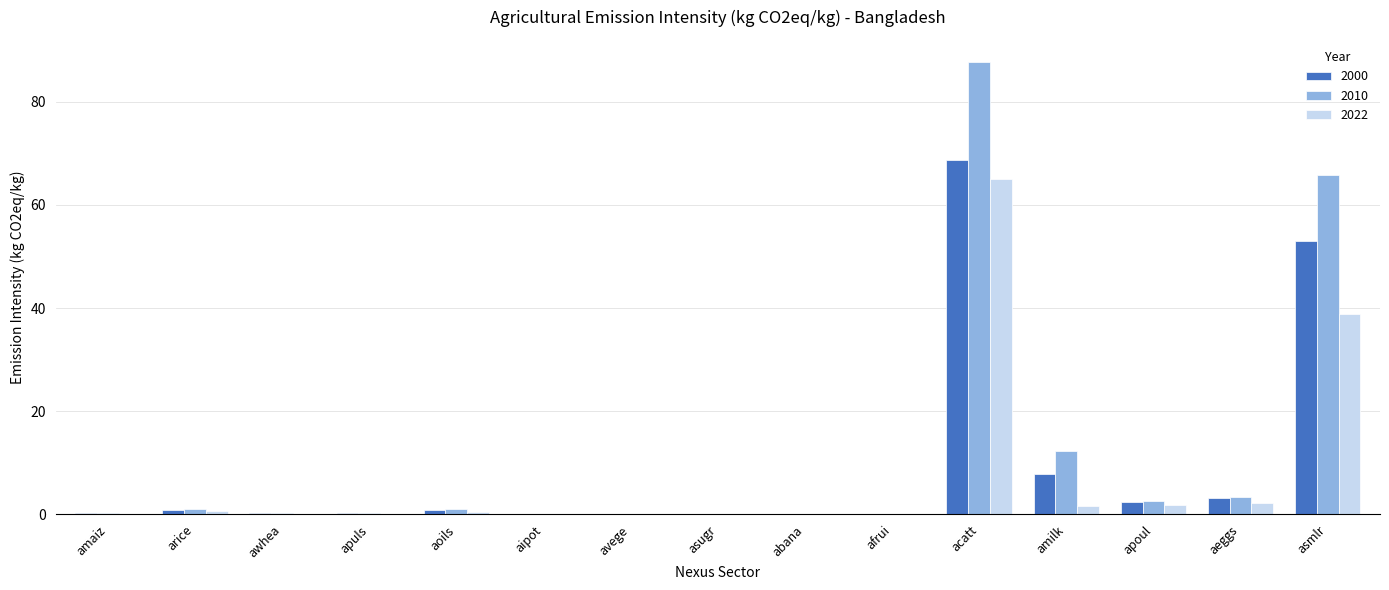

At which label is 2000 closest to 34?

asmlr